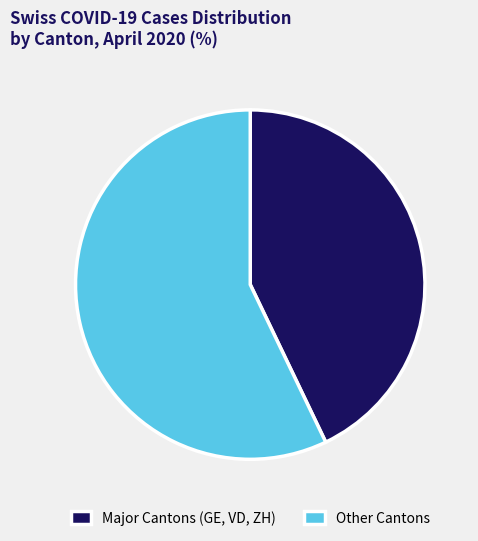

Which slice is the smallest?

Major Cantons (GE, VD, ZH)